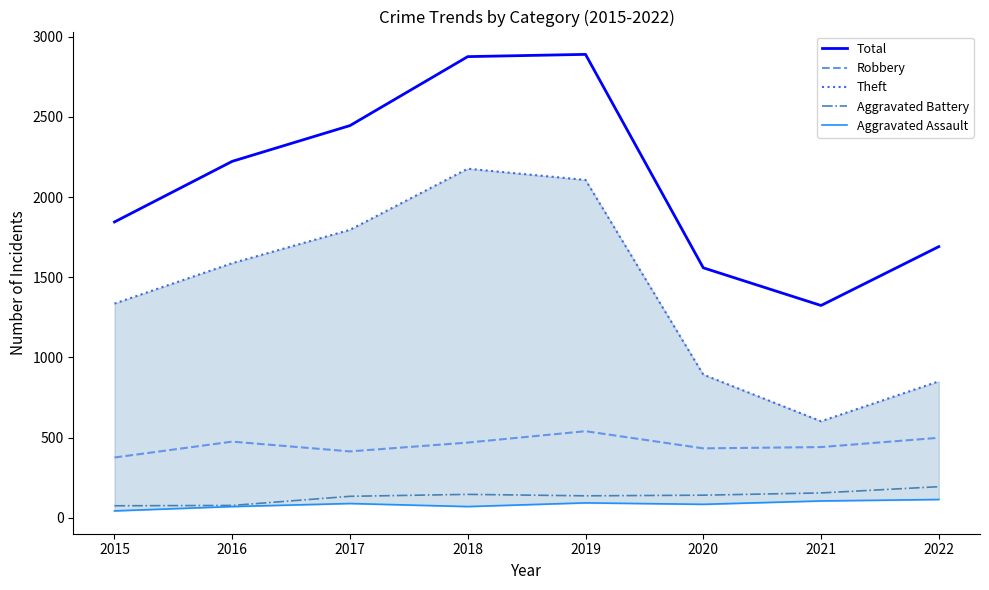

Which has a higher value, 2017 or 2015?

2017